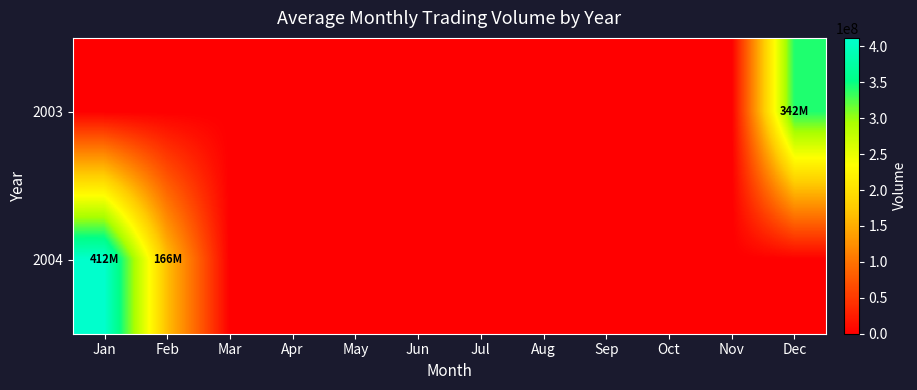

Rank the series by their average value, from highest to lowest.

2004, 2003